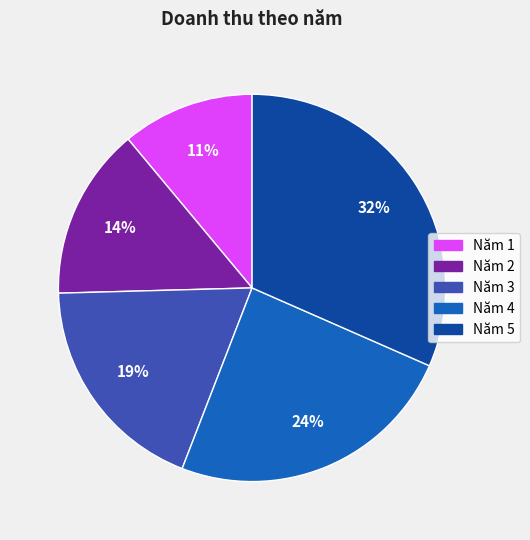

Between Năm 4 and Năm 3, which is larger?

Năm 4